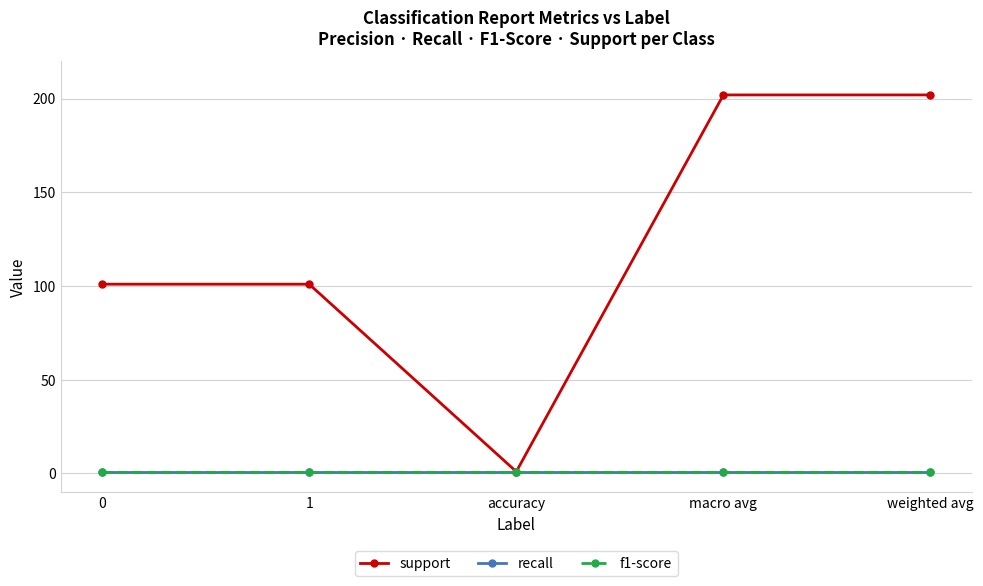

Does the chart have visible grid lines?

Yes